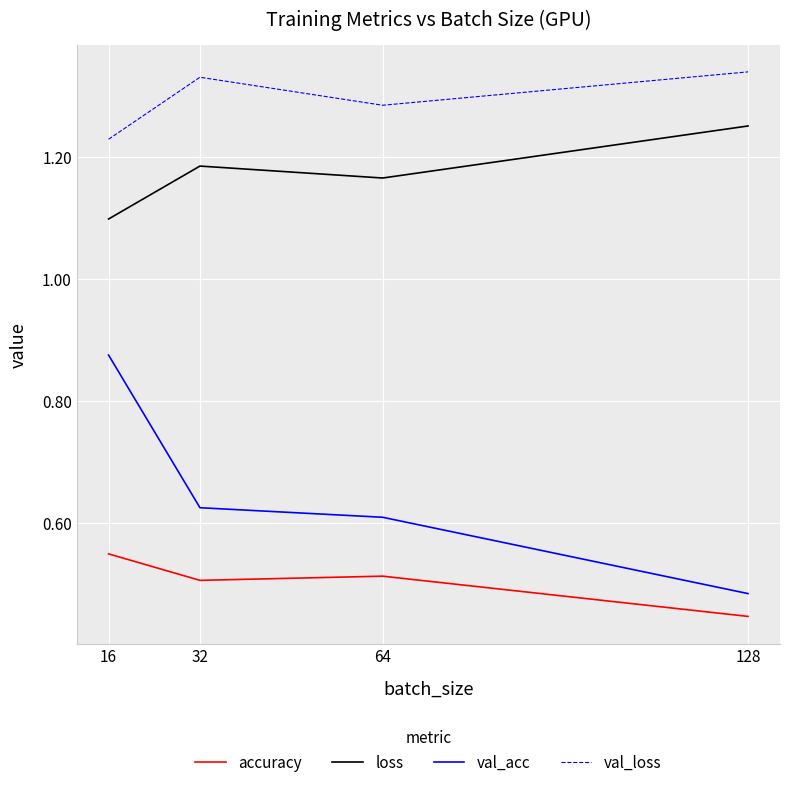

At which label does loss reach its peak?

128